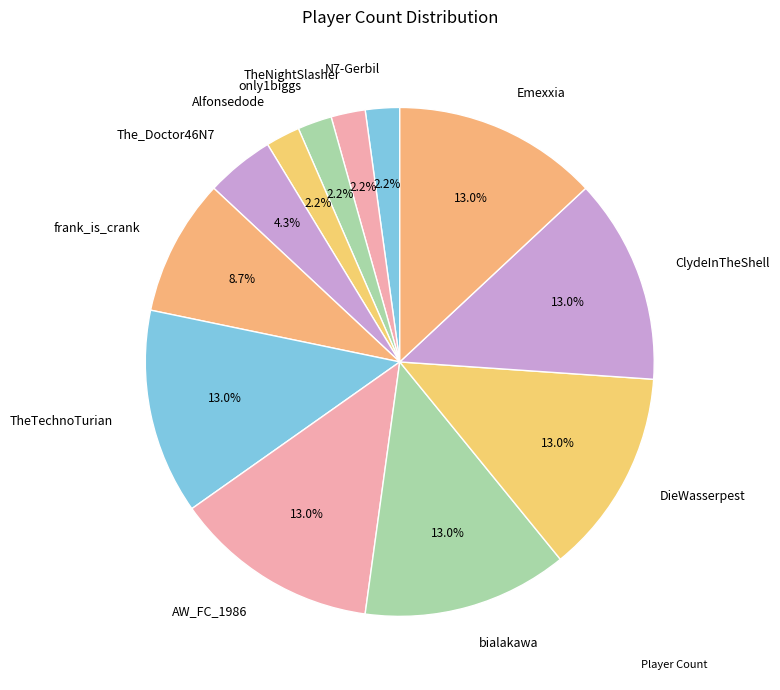

Does any single category account for the majority?

No